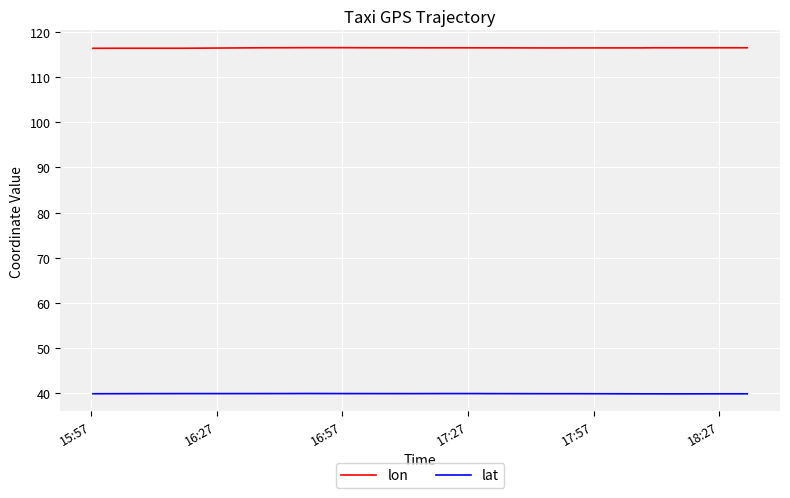

What is the lowest value of the lat series?

39.9